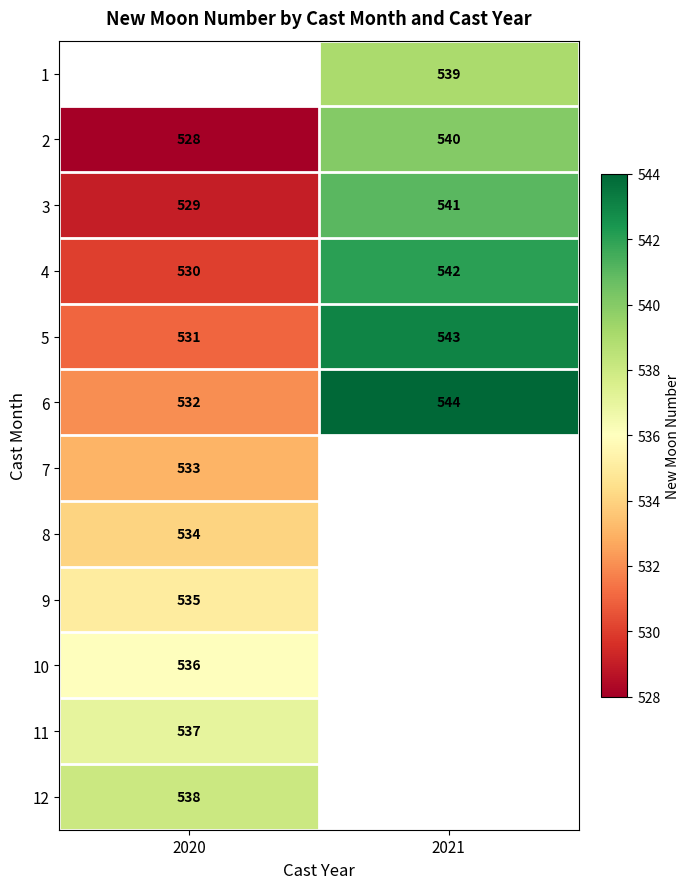

Where is 2 nearest to the value 534?

2020